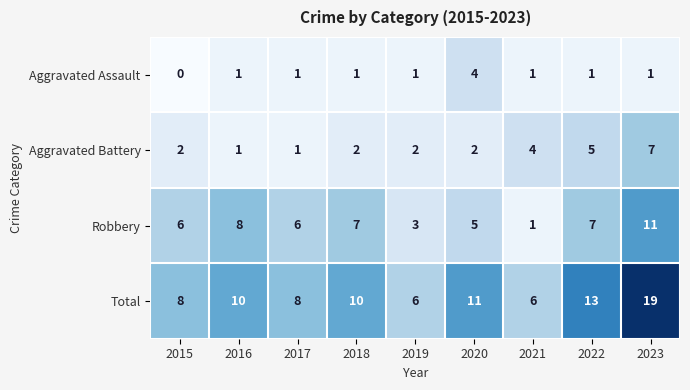

At which category is the sum across all series the highest?

2023